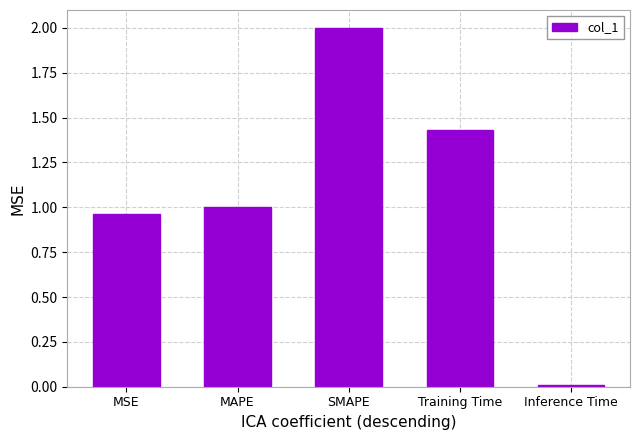

Approximately how many times larger is the value at MAPE compared to SMAPE?

0.5